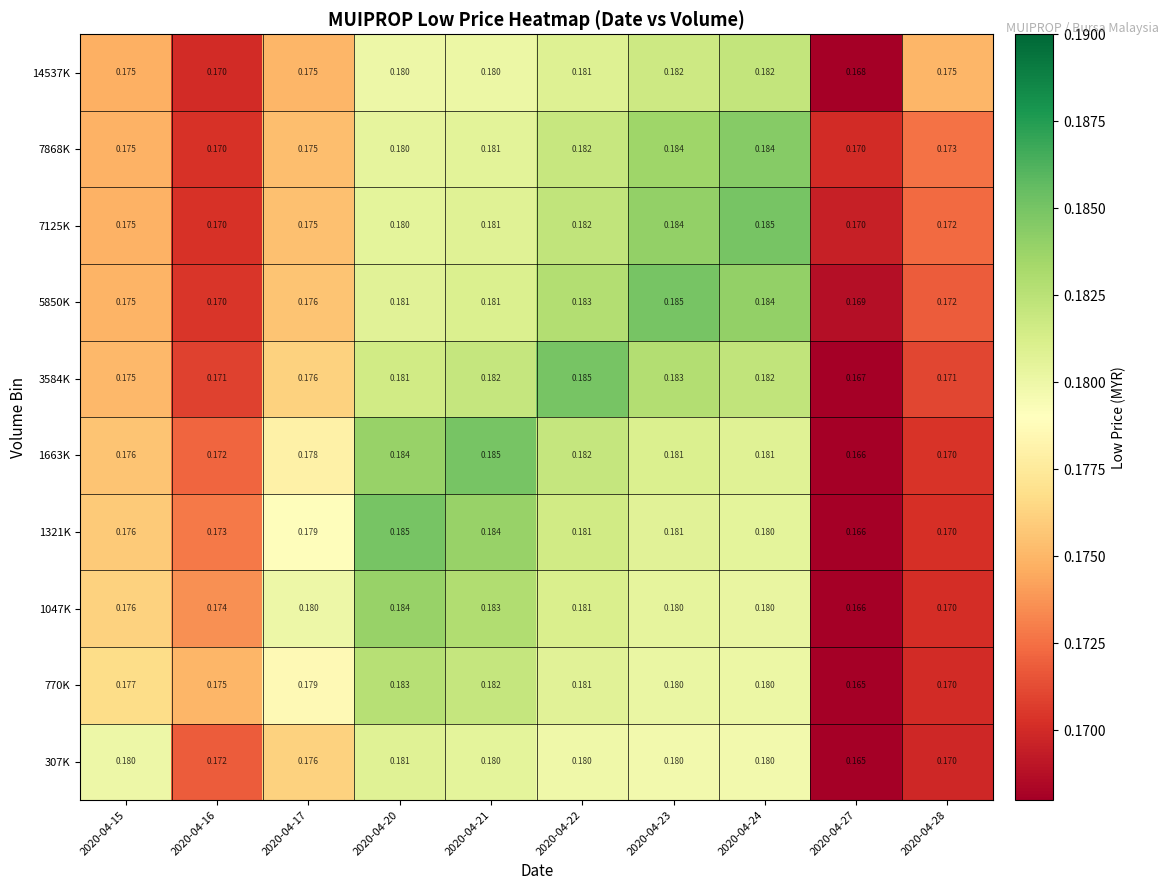

Is the value of 5850K at 2020-04-24 greater than the value of 14537K at 2020-04-23?

Yes